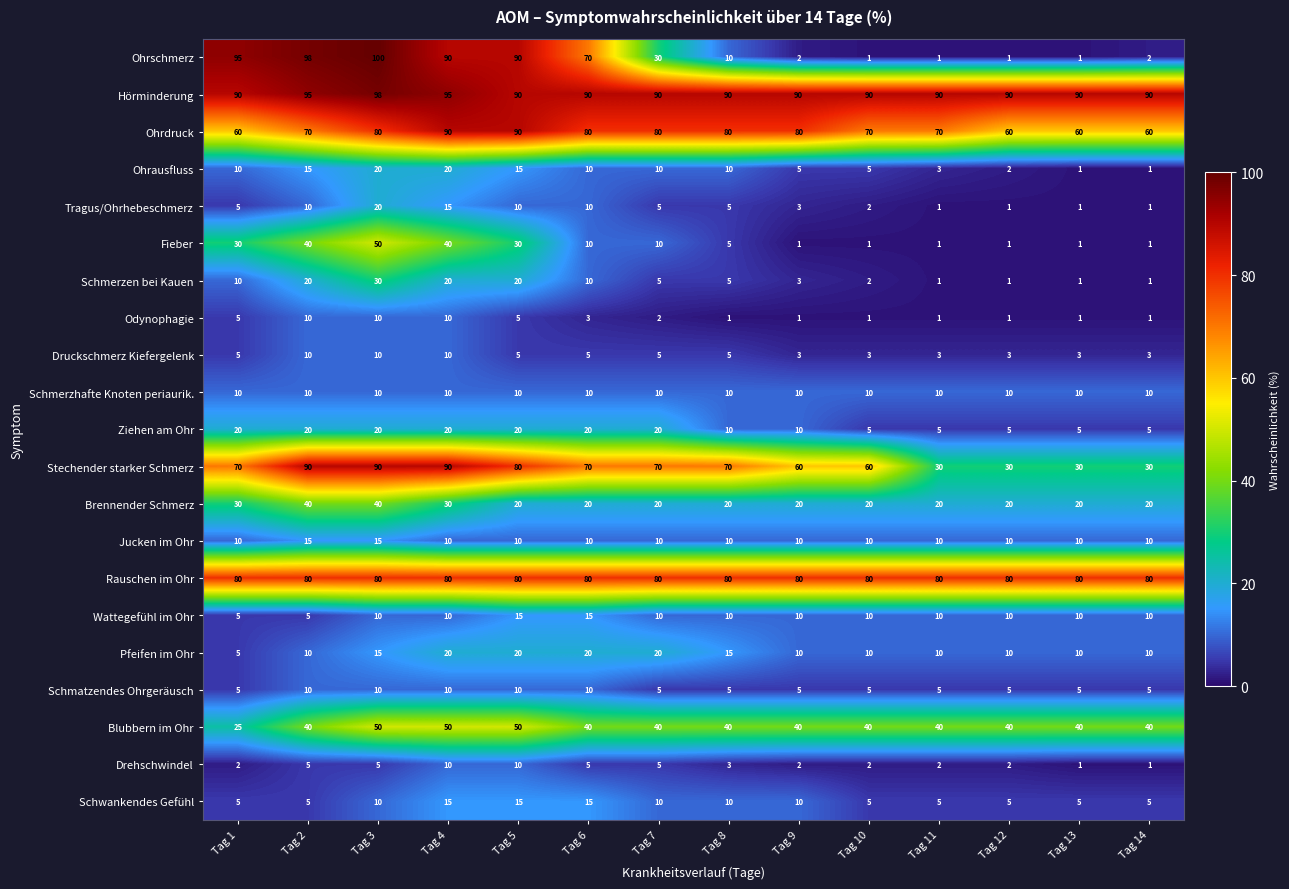

The Hörminderung series shows 90 at Tag 13. True or false?

True